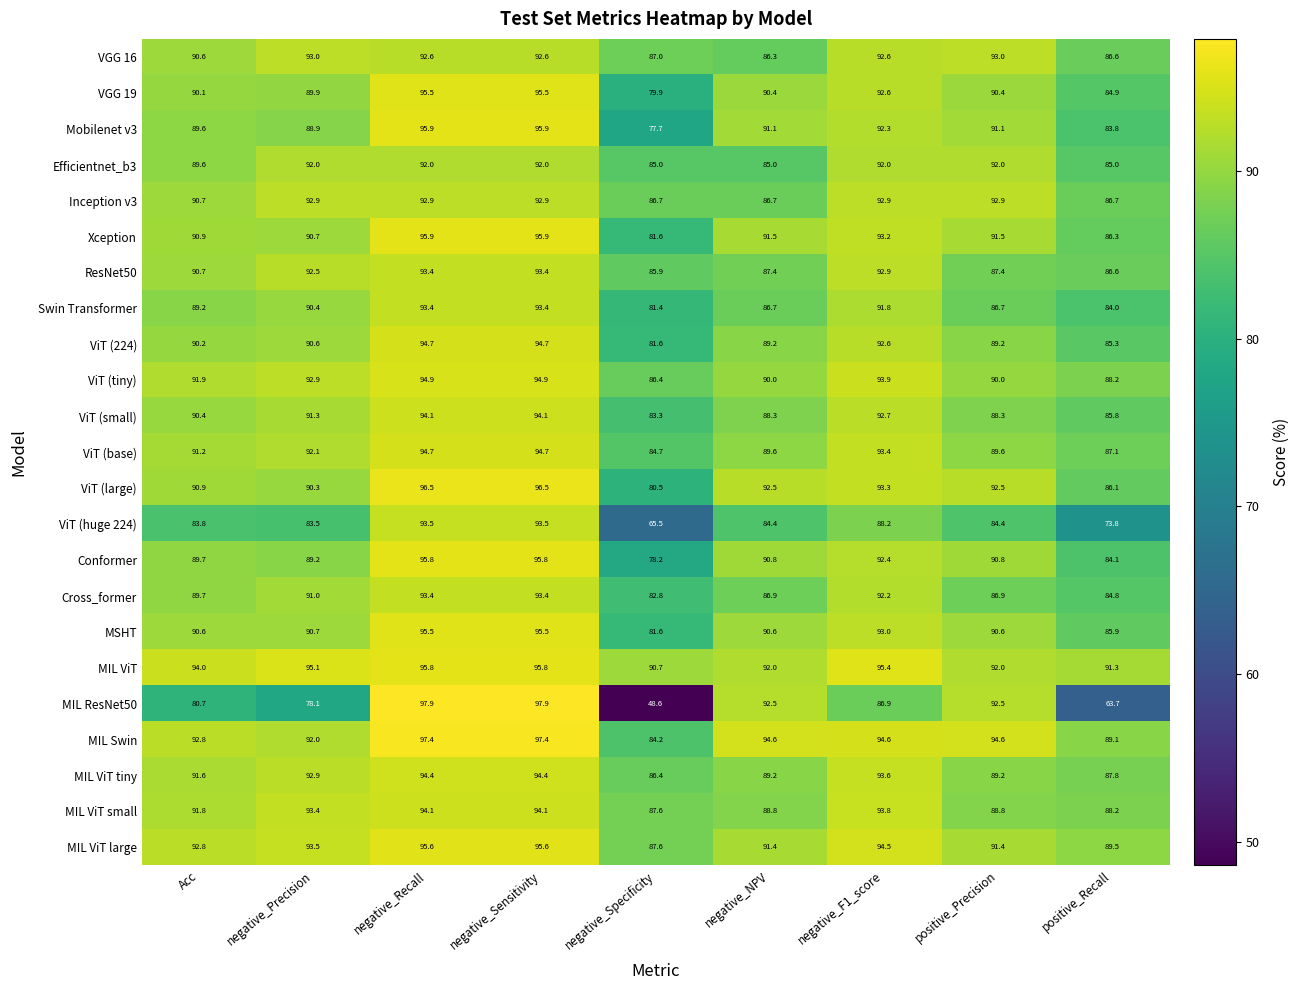

How many distinct data groups are displayed?

23